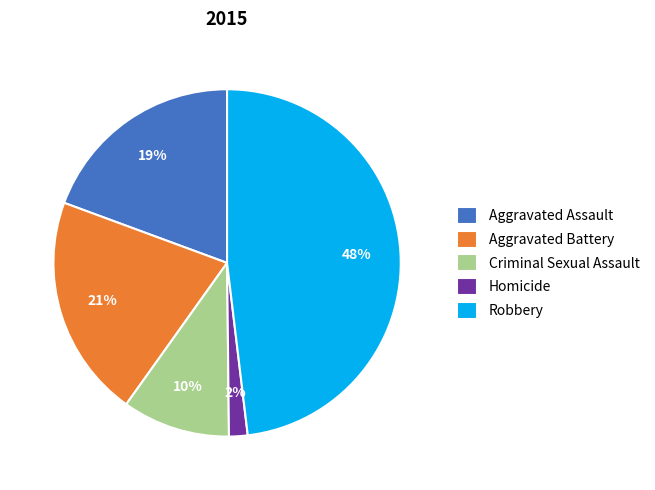

Does Criminal Sexual Assault account for over 50% of the chart?

No